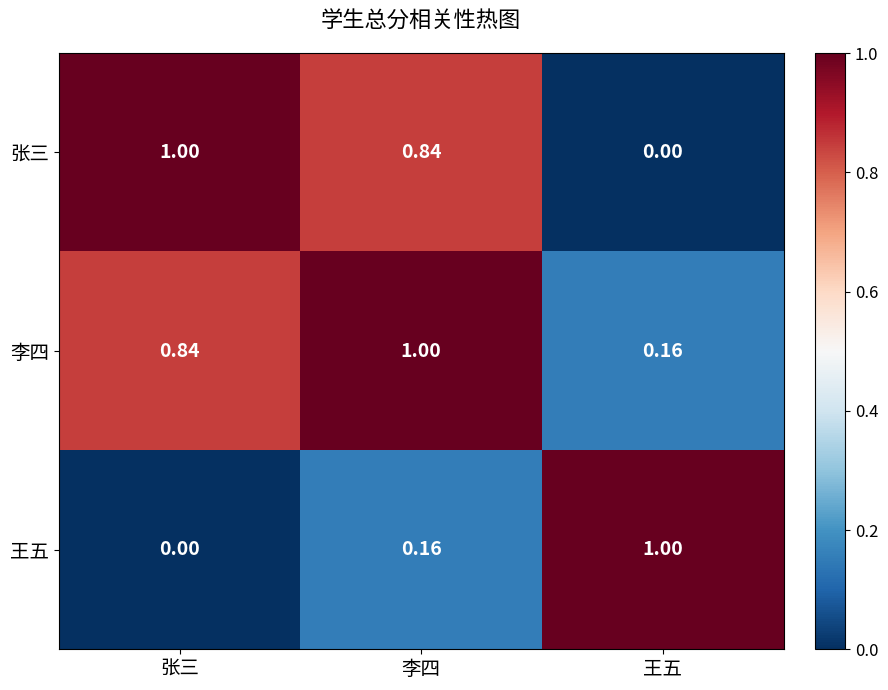

At which label does 张三 reach its peak?

张三